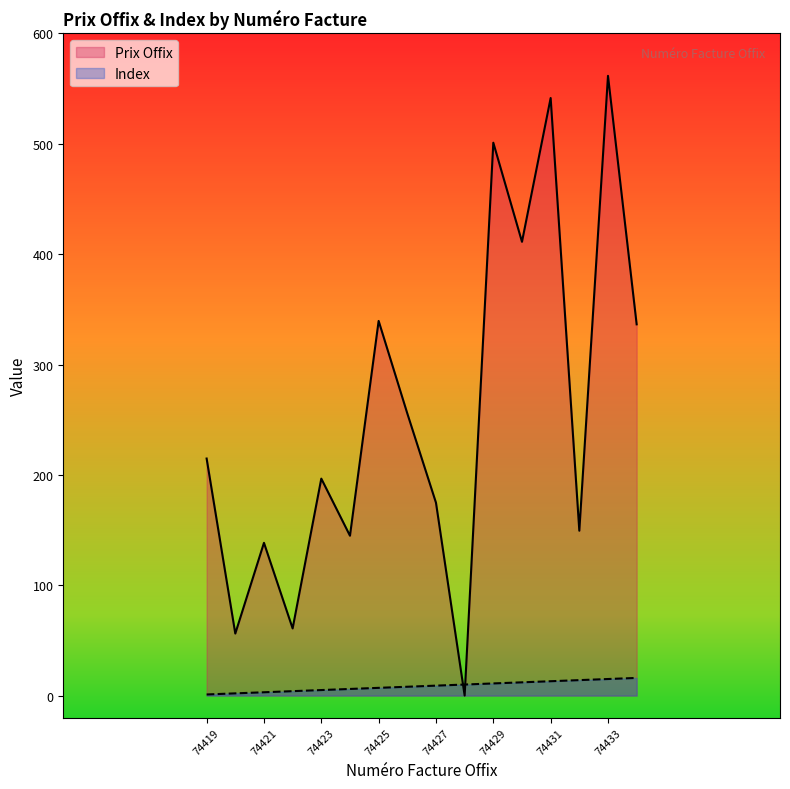

What is the difference between the highest and lowest values at 74421?

135.4